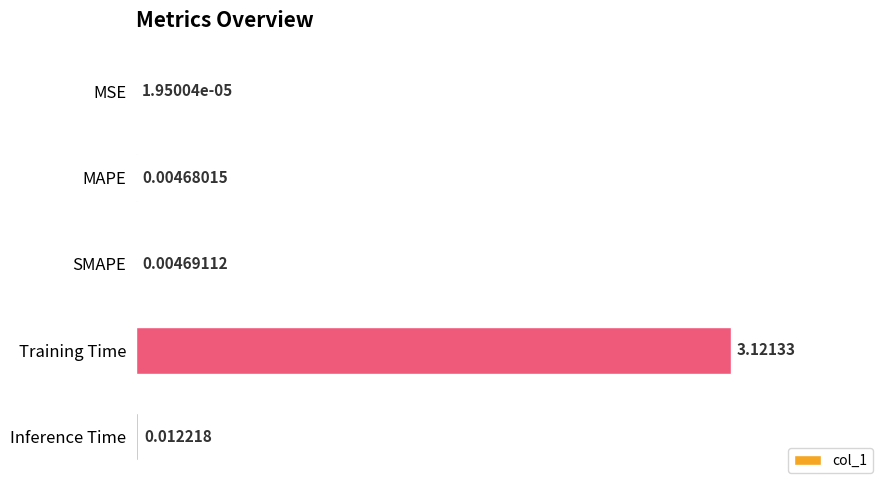

Which category has the highest value across all series?

Training Time